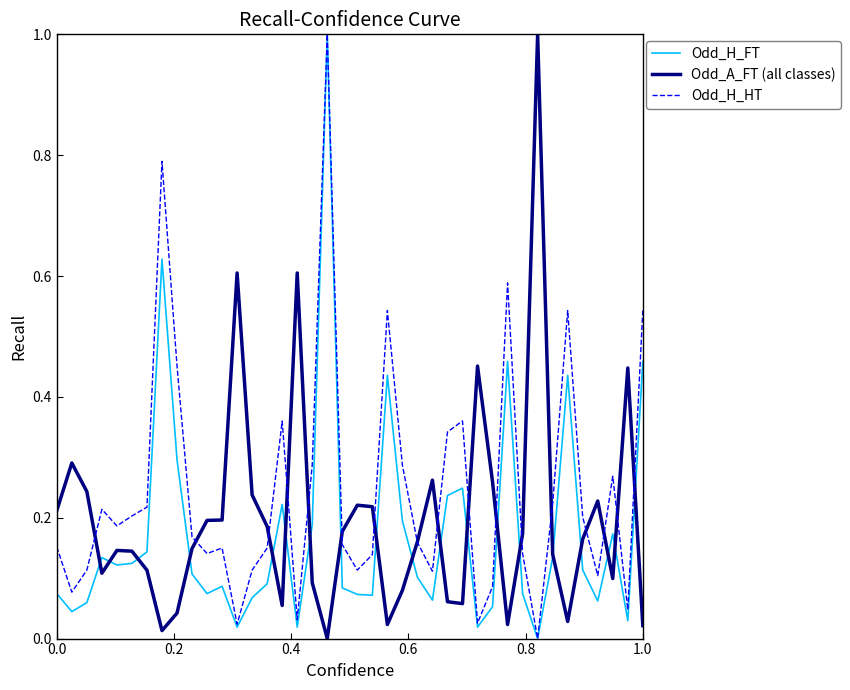

True or false: Odd_A_FT (all classes) and Odd_H_FT cross at least once.

True